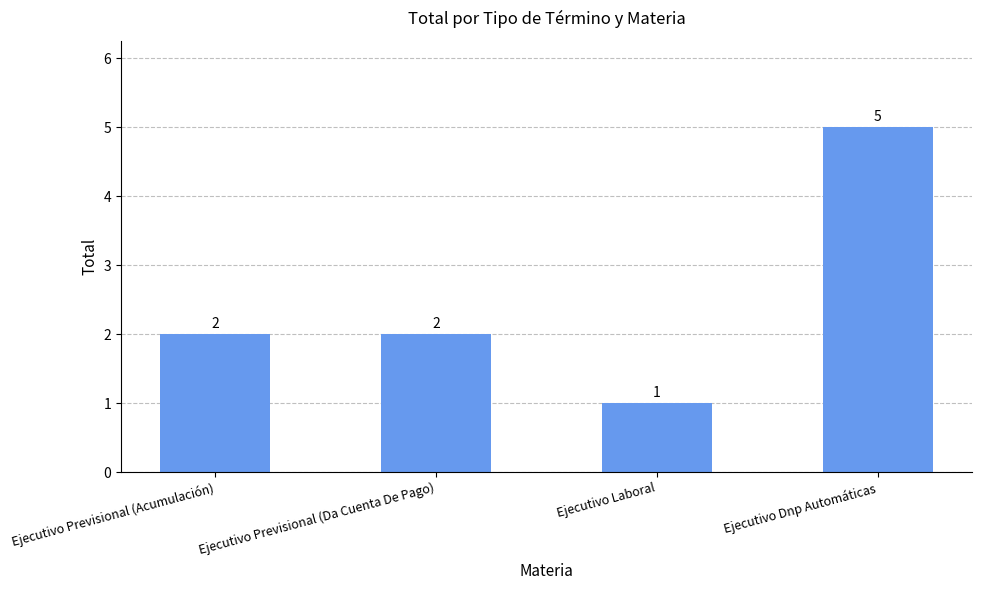

Are the bars grouped side by side (vs. stacked)?

No